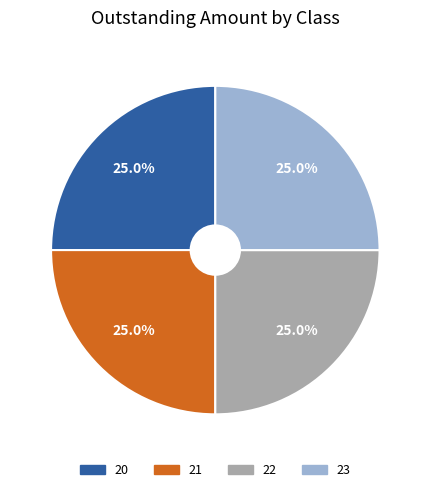

To the nearest percent, what portion does 22 represent?

25%